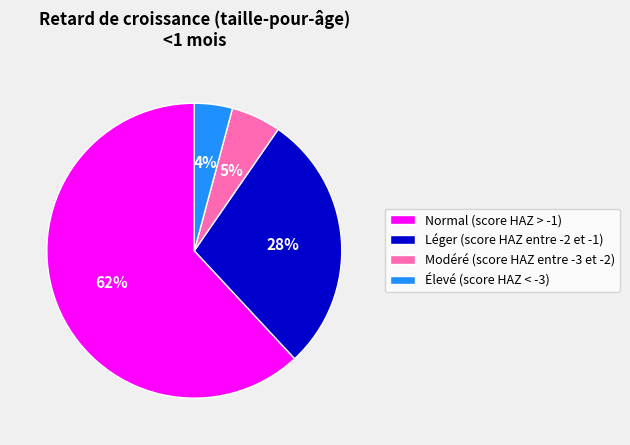

What percentage is the Modéré (score HAZ entre -3 et -2) slice, to the nearest percent?

5%